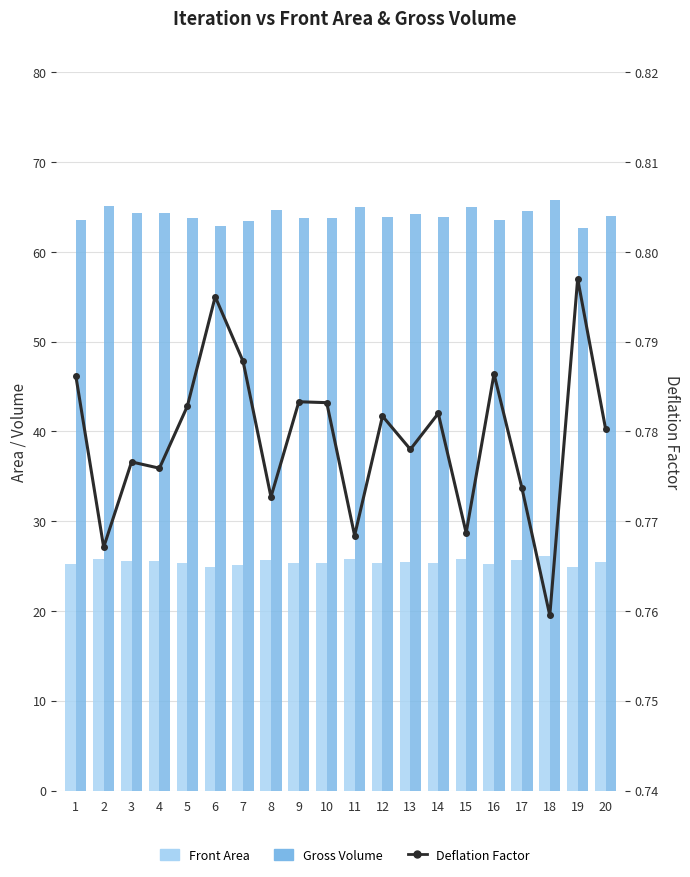

What is the total value across all series at 18?

92.6